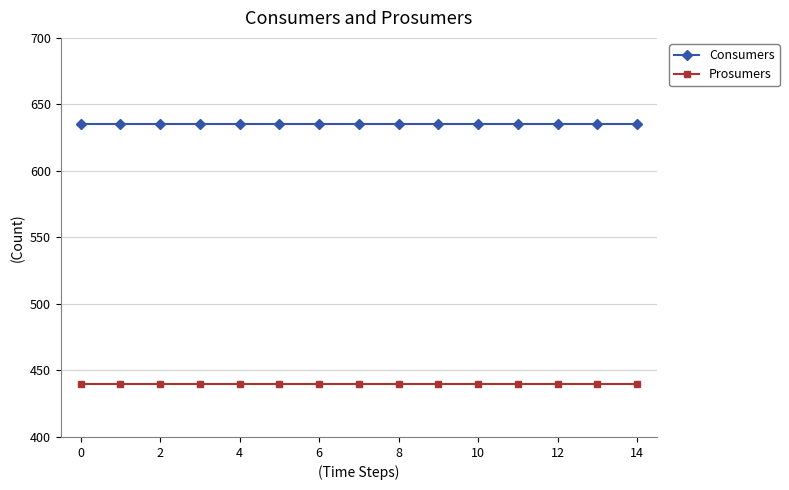

What is the sum of all Consumers values?

9525